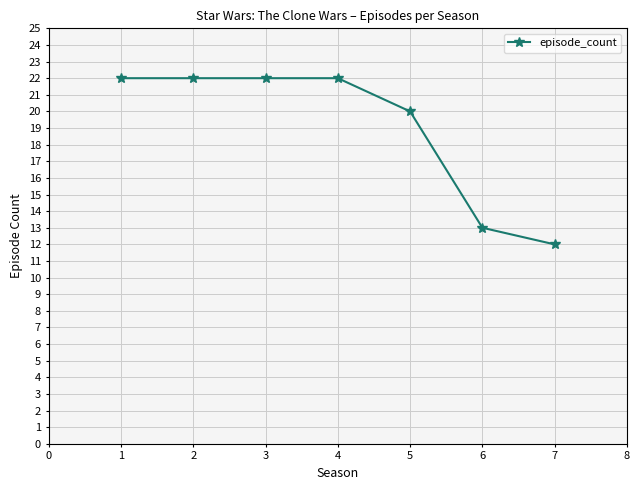

Does the chart have visible grid lines?

Yes